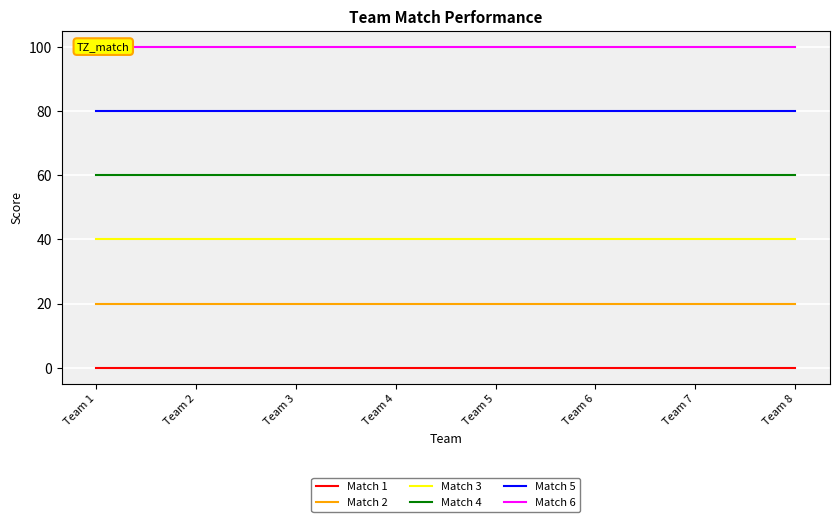

Which series has the largest range (max minus min)?

Match 1